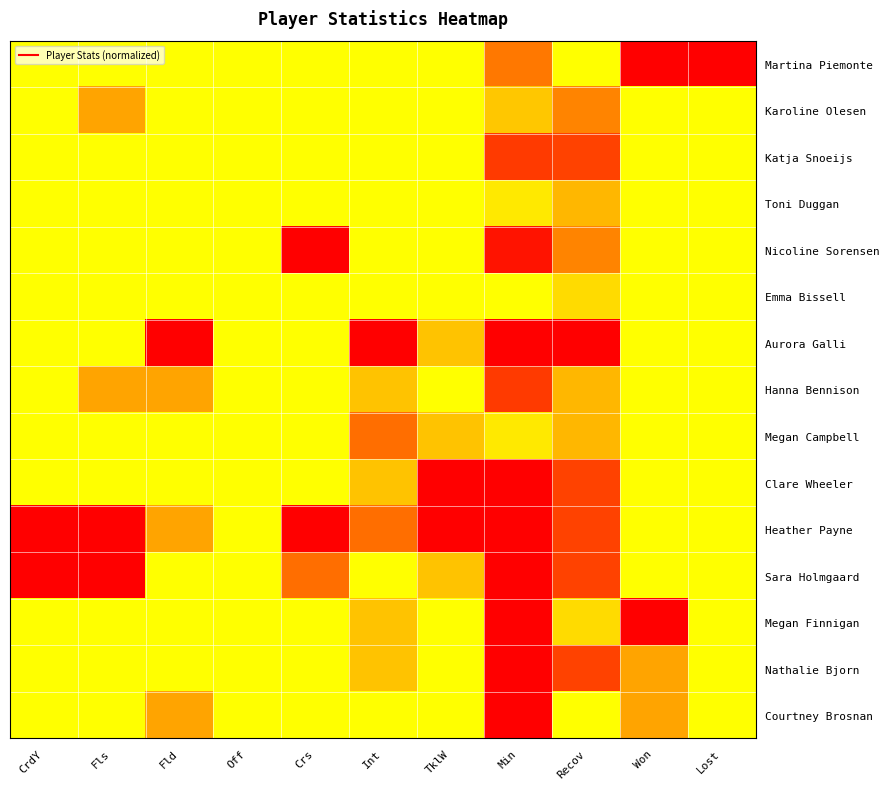

At how many categories does at least one series exceed 0?

10